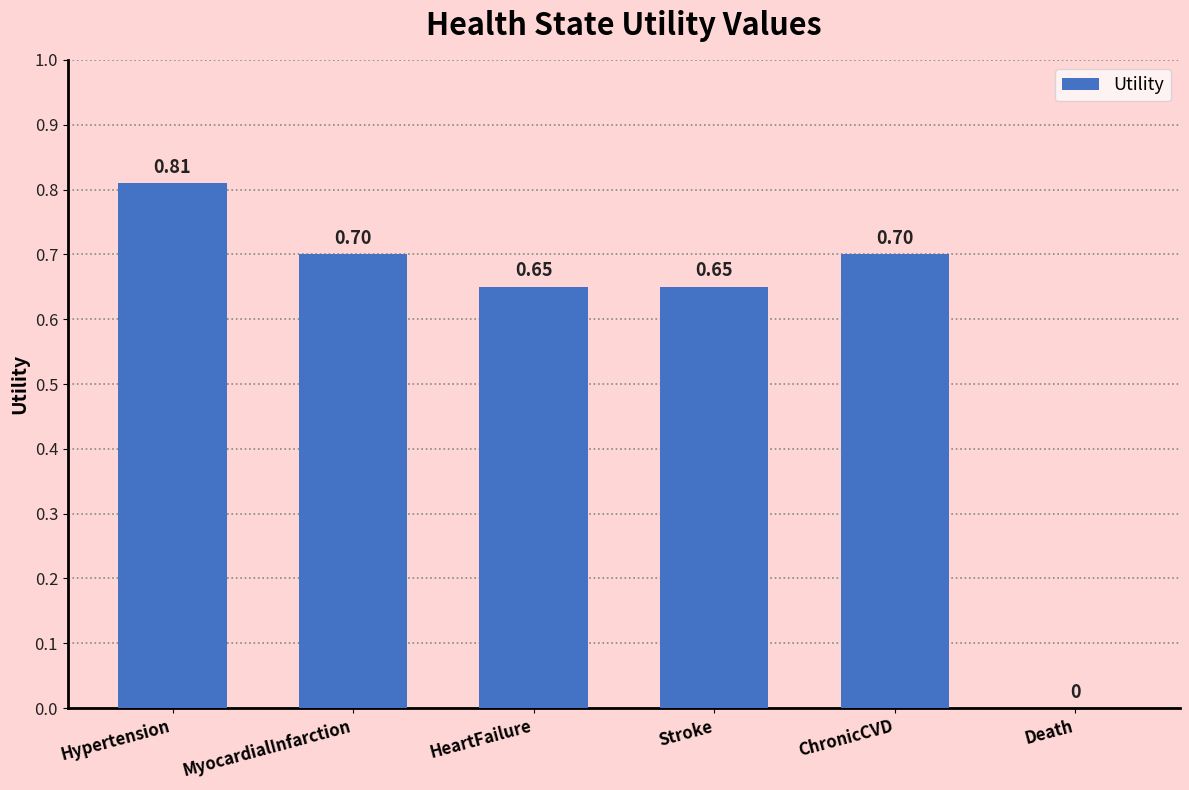

How many data points are above 0?

5